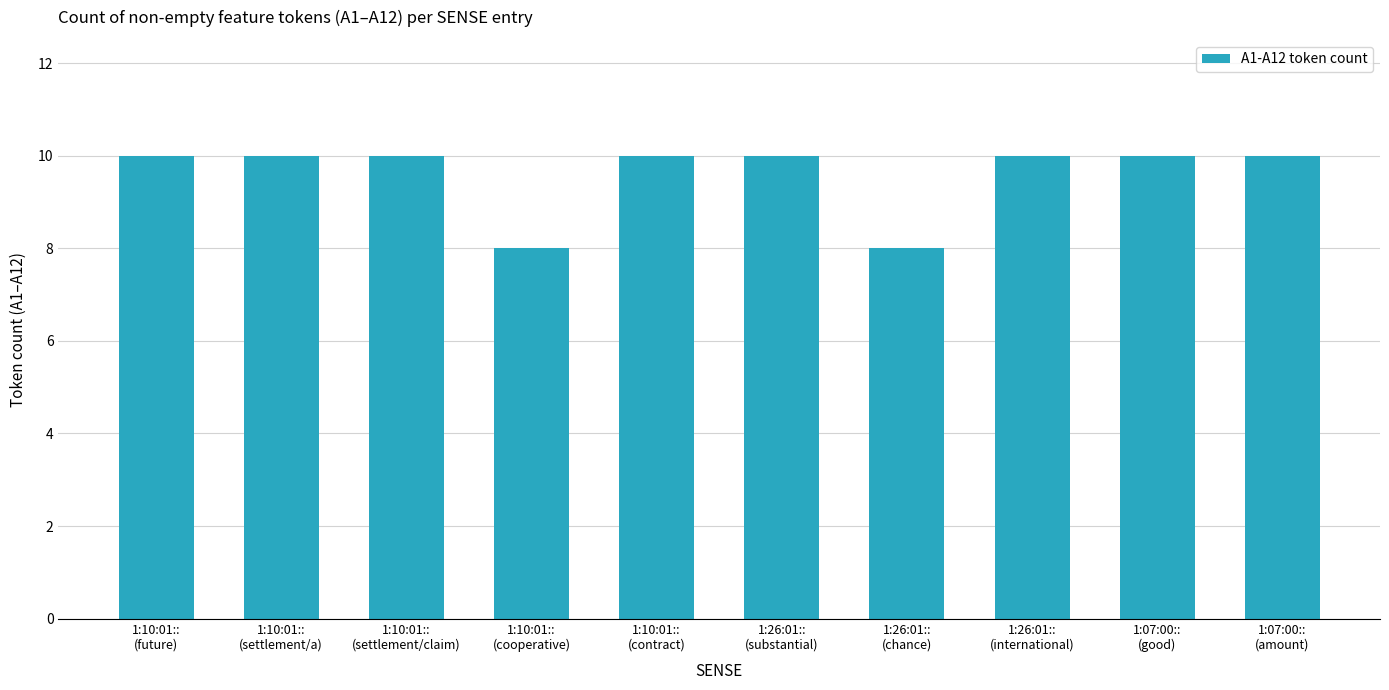

What is the sum of all values?

96